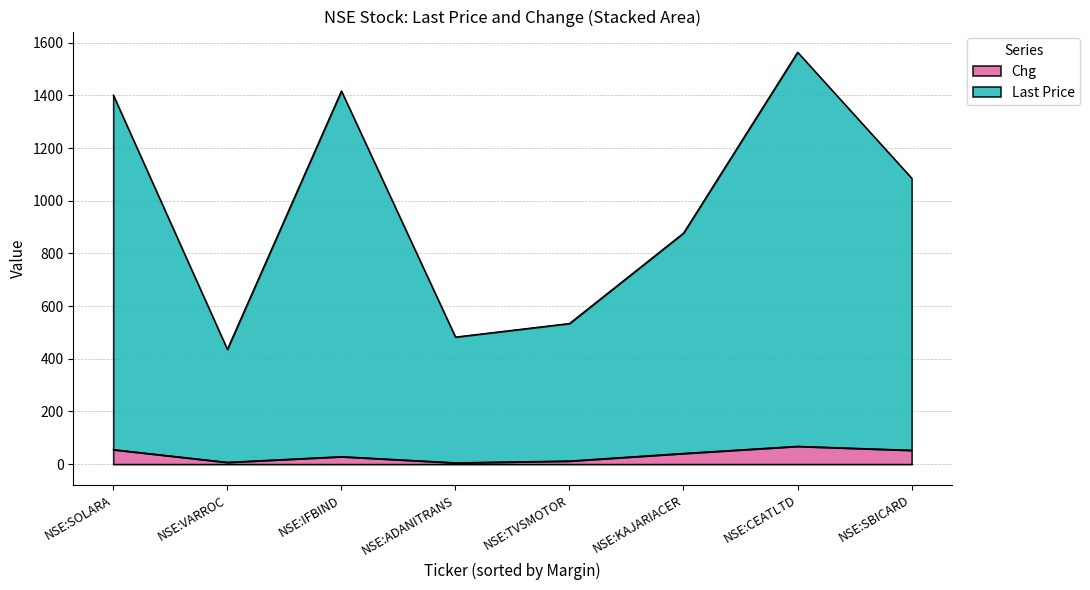

True or false: Last Price and Chg cross at least once.

False